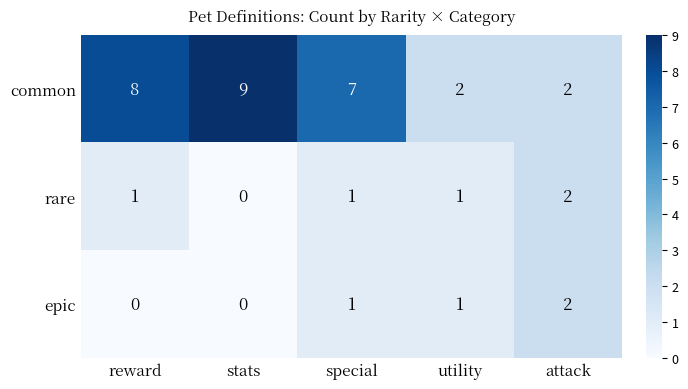

The epic series shows 1 at special. True or false?

True